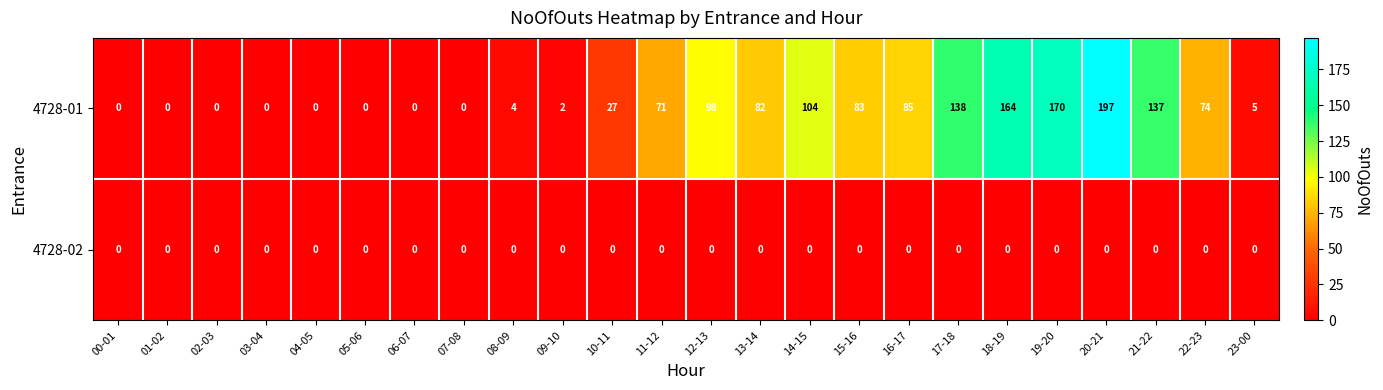

The value of 4728-02 at 06-07 is 0. True or false?

True